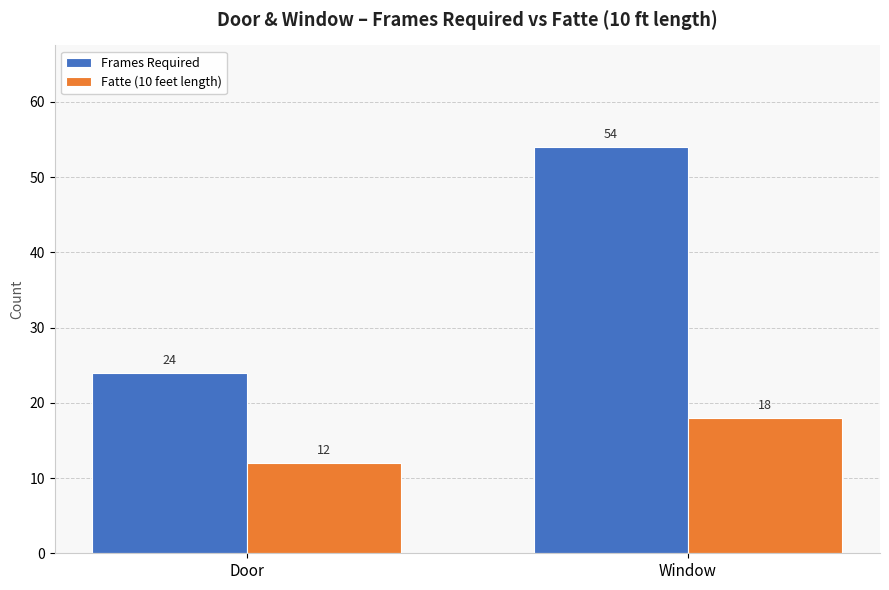

Does the chart contain stacked bars?

No